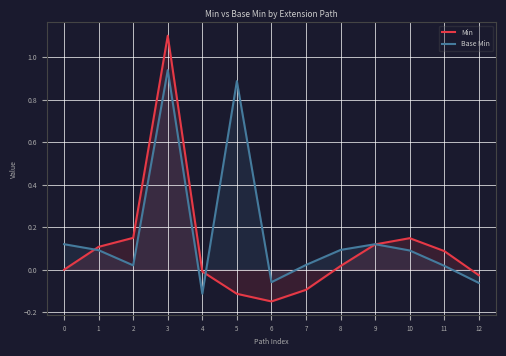

How many lines are shown in the chart?

2